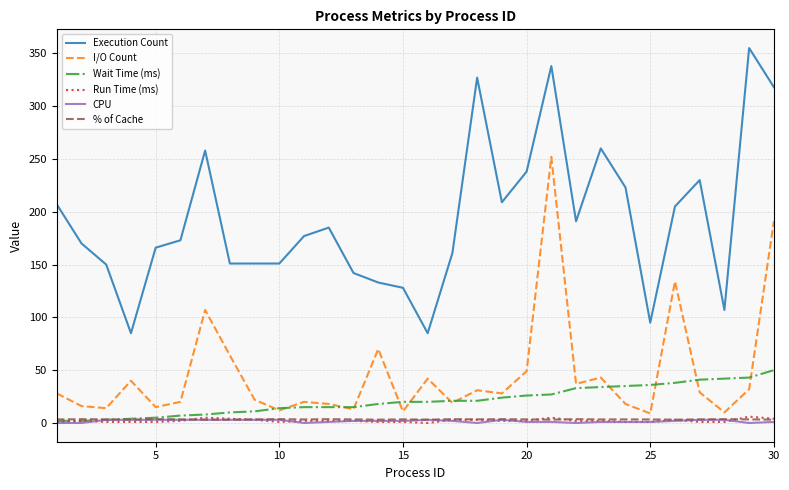

Which series has the largest total across all categories?

Execution Count